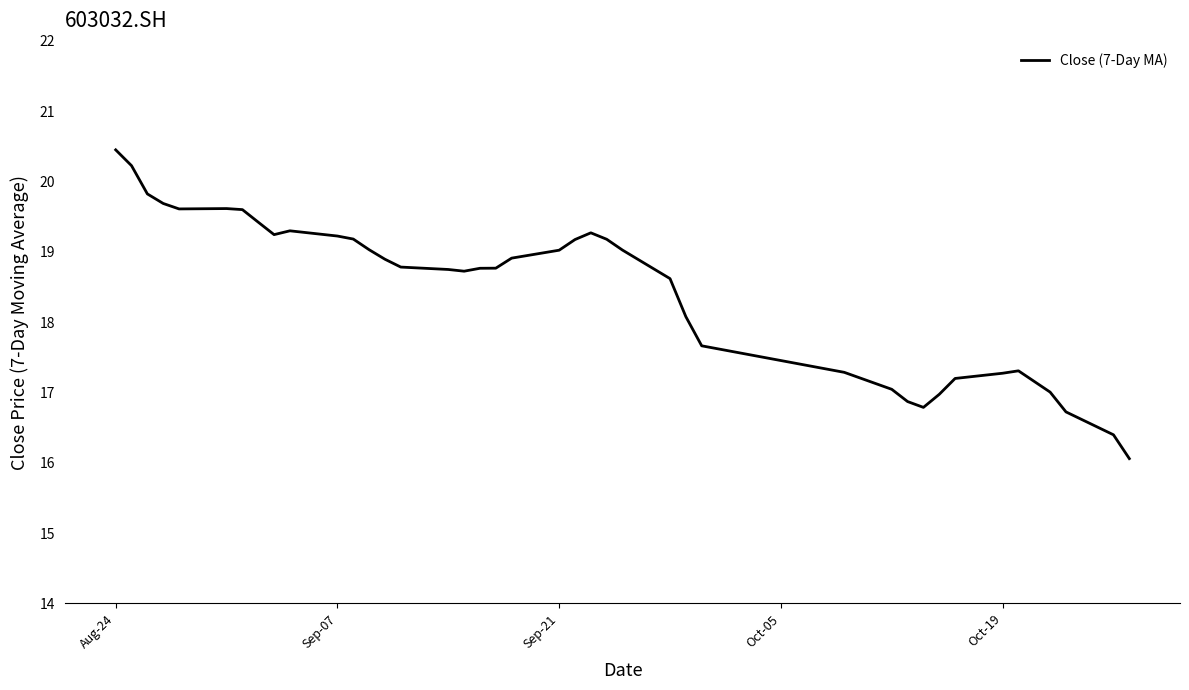

What is the minimum value shown in the chart?

16.1